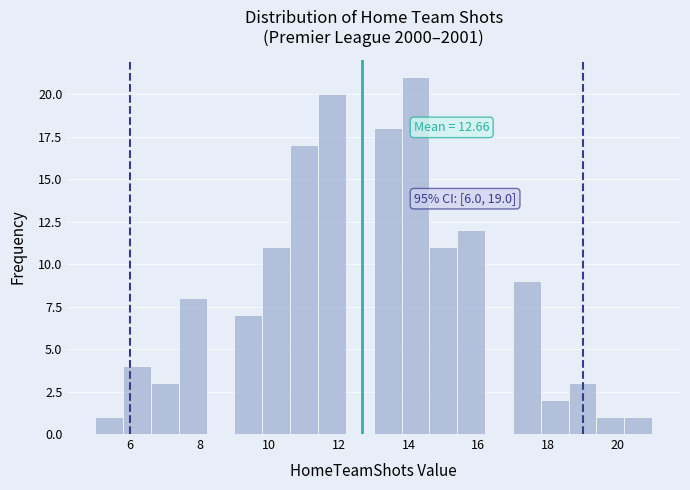

Which range on the x-axis has the tallest bar?

13.8 to 14.6